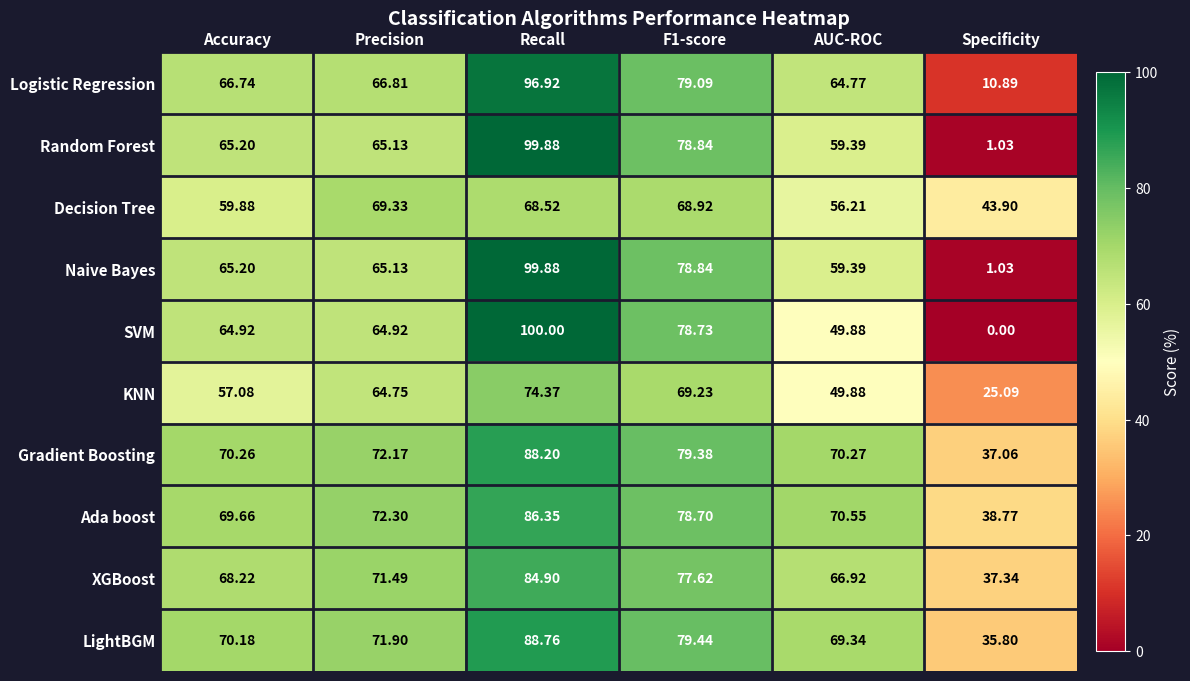

At which label does KNN reach its peak?

Recall